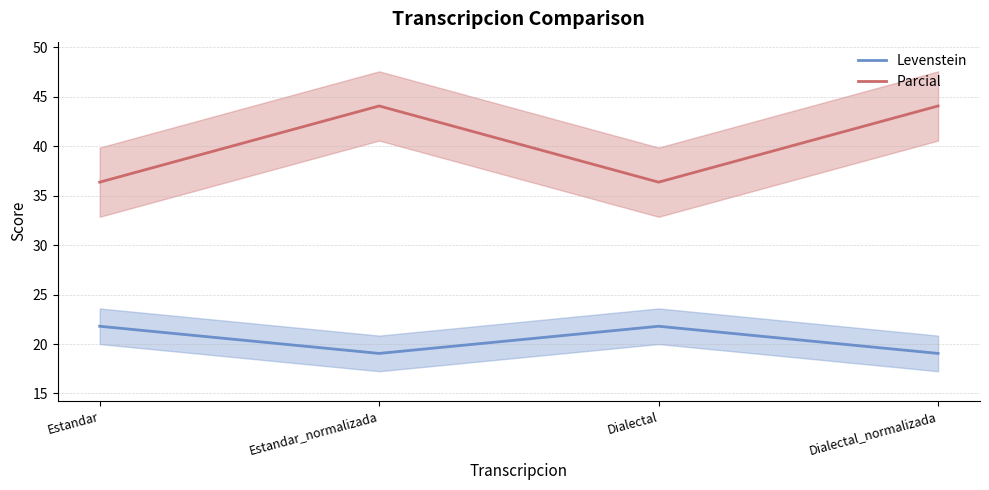

How many values in the Levenstein series exceed 21?

2